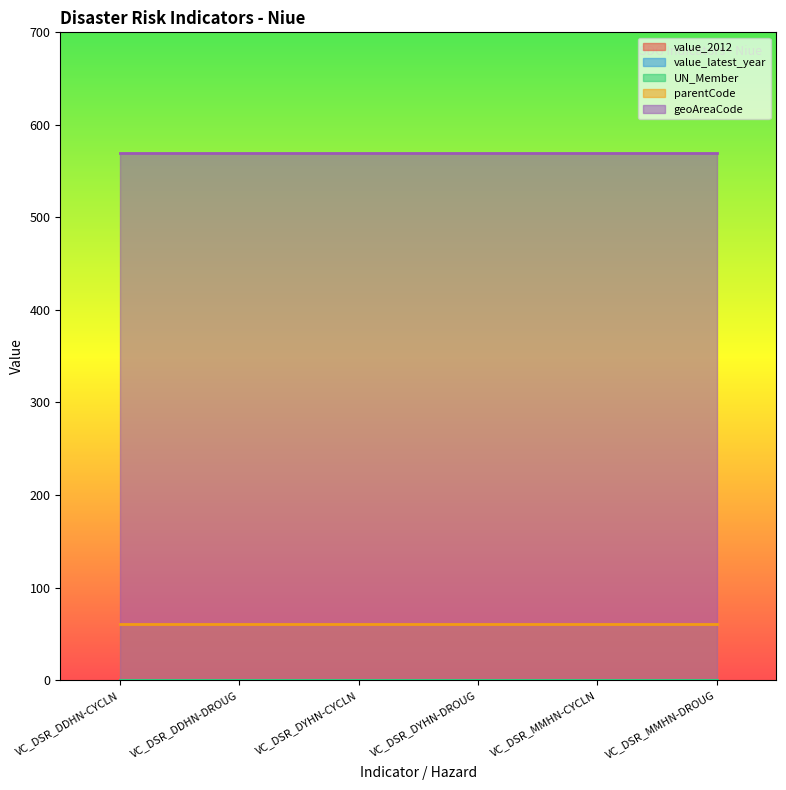

List the series in order of their peak value, lowest first.

value_2012, value_latest_year, UN_Member, parentCode, geoAreaCode